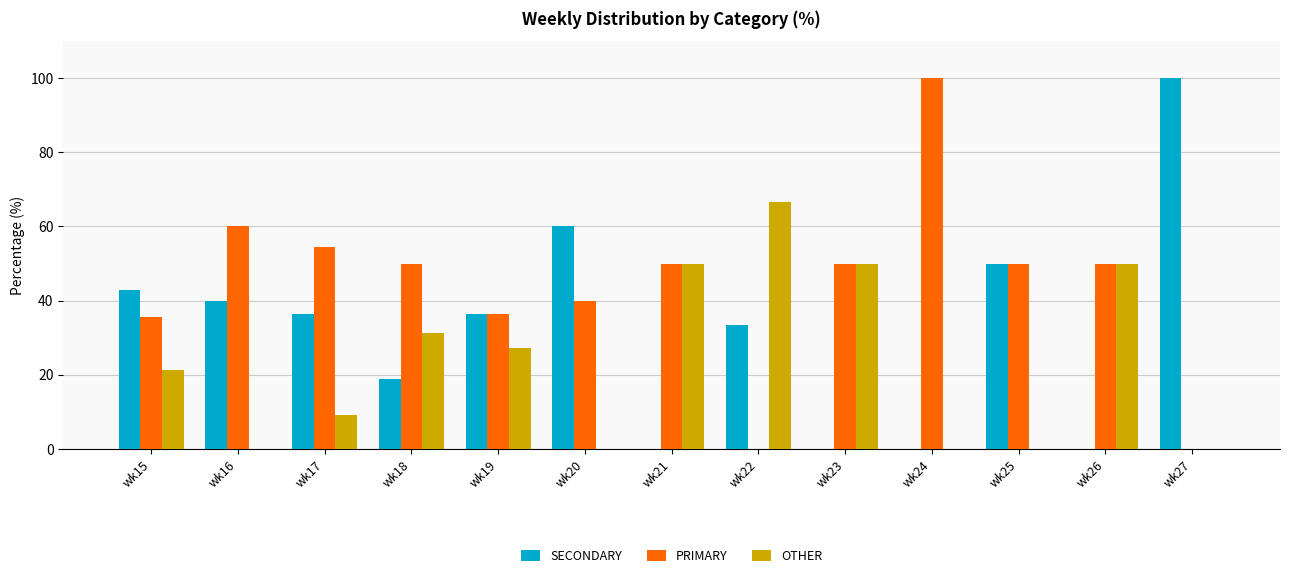

Is it true that PRIMARY equals 50.0 at wk23?

True